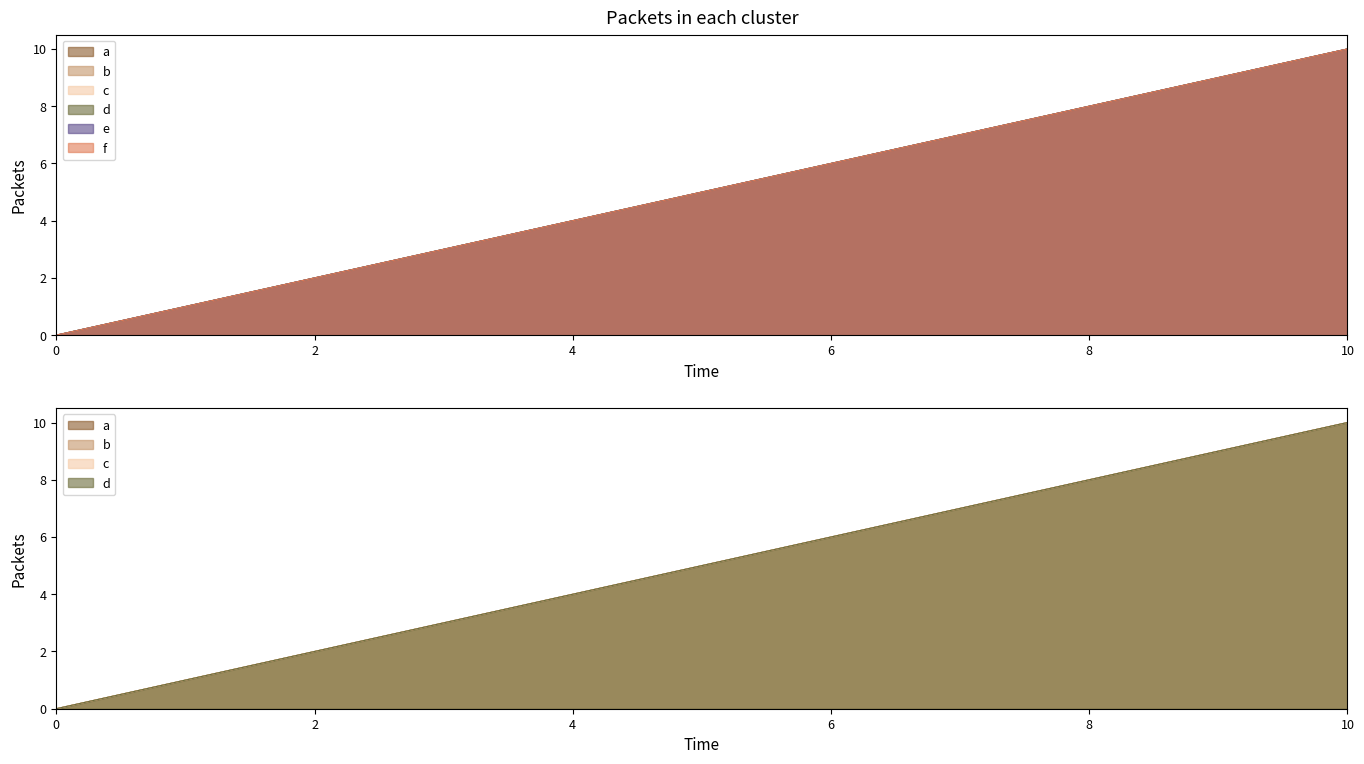

Rank the categories by c value from lowest to highest.

0, 1, 2, 3, 4, 5, 6, 7, 8, 9, 10